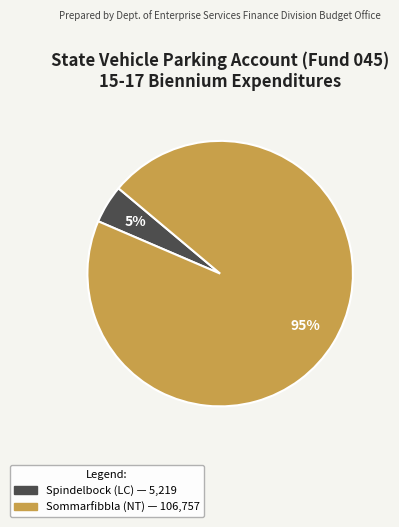

Does any single category account for the majority?

Yes